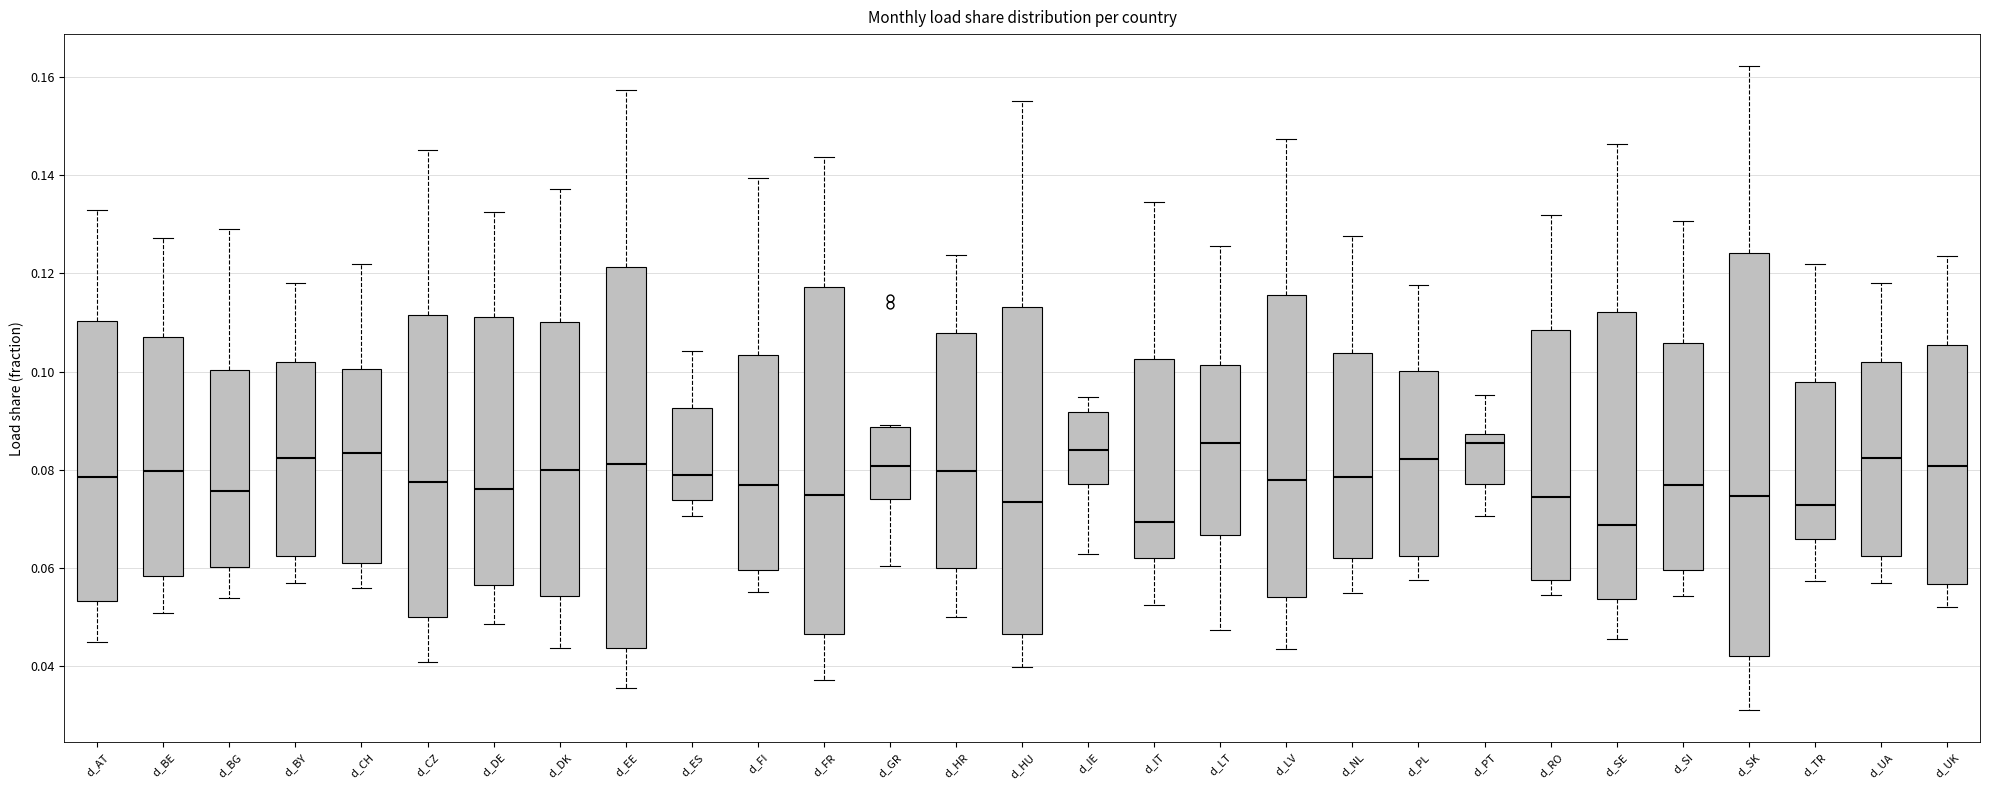

Where is the upper edge of the box for d_DK on the y-axis? The values are not printed on the chart, so give them approximately, as read against the axis.

0.110